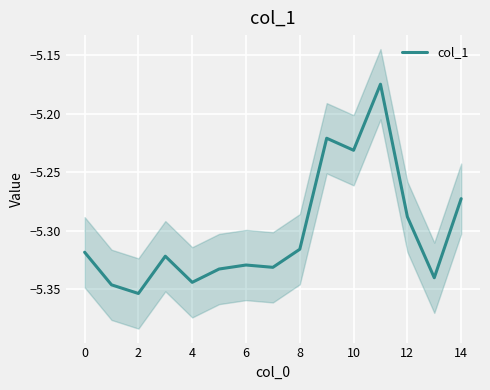

What is the difference between the maximum and minimum values?

0.2